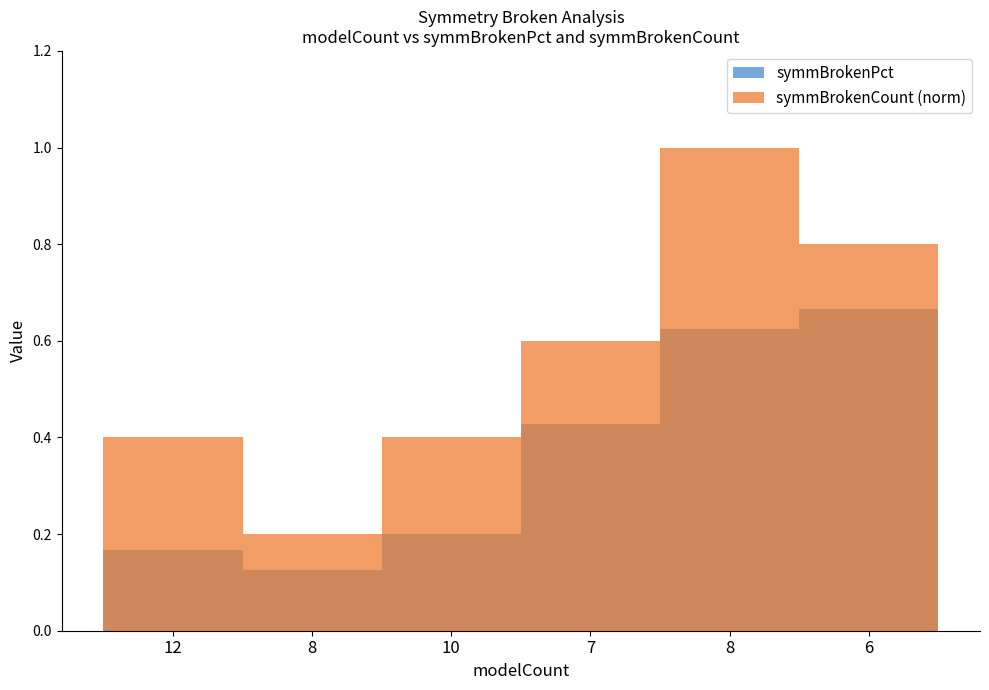

What is the average value of the symmBrokenCount (norm) series?

0.6